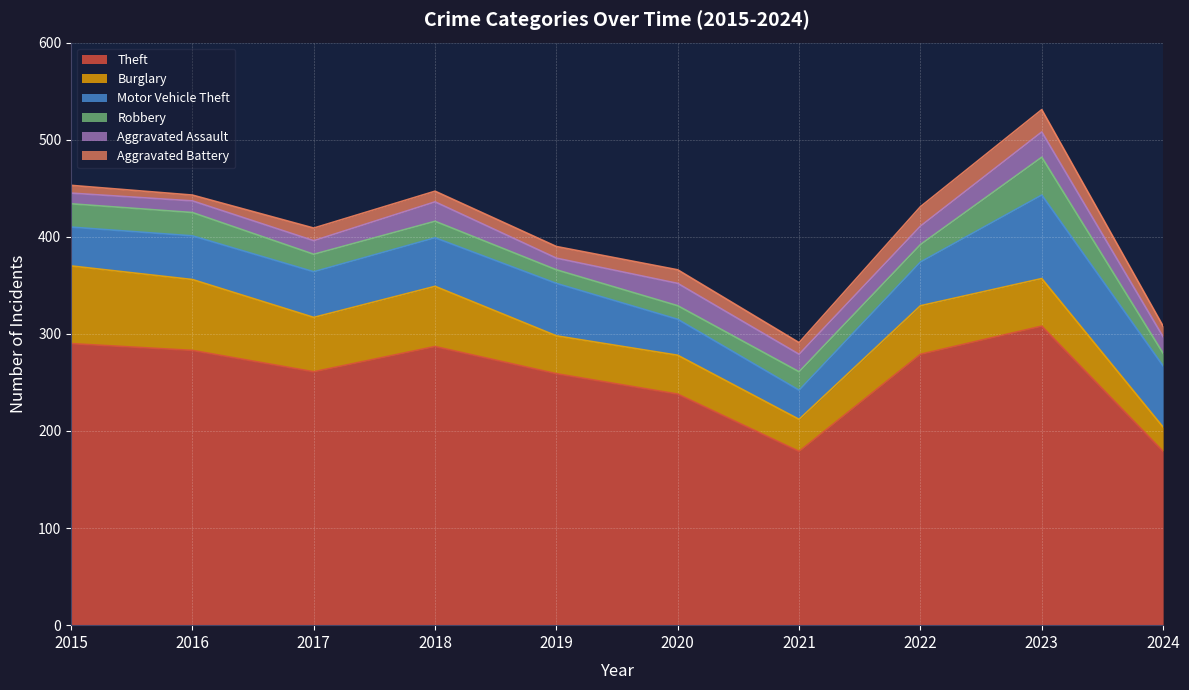

True or false: Robbery and Theft intersect in this chart.

False